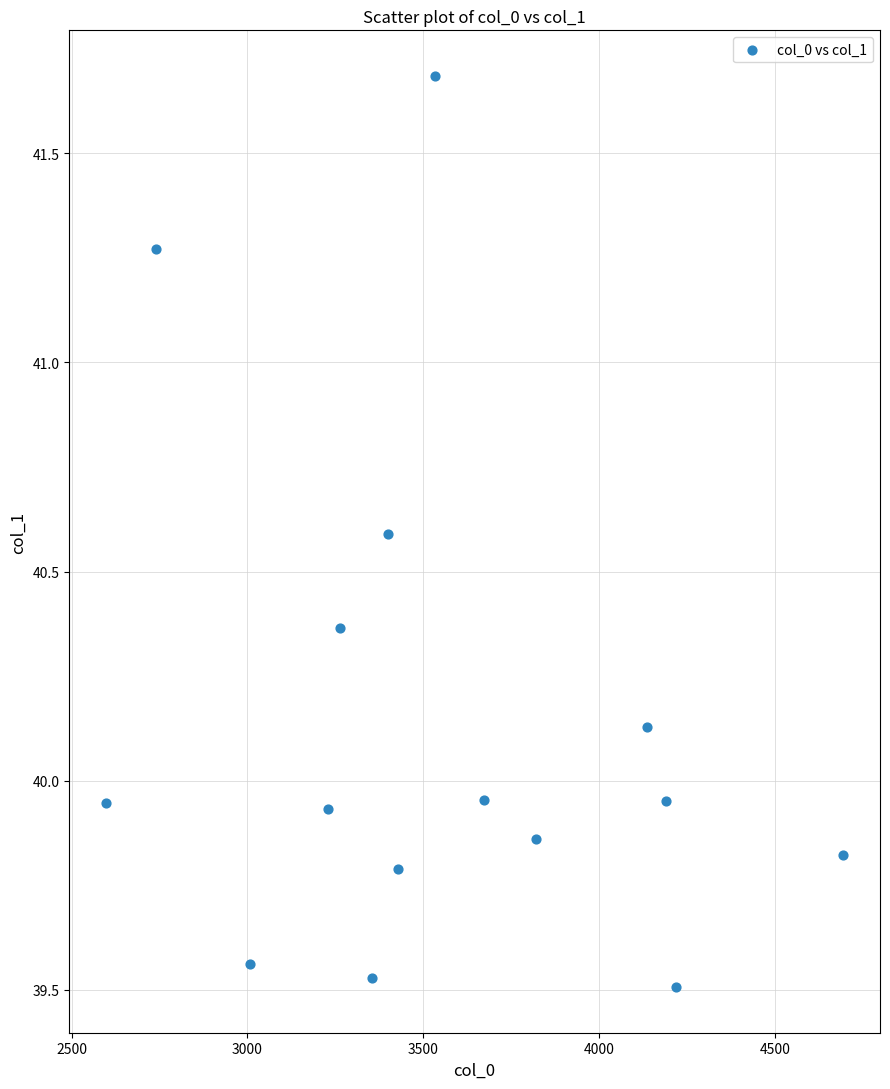

What is the range of X values (max minus min)?

2096.7